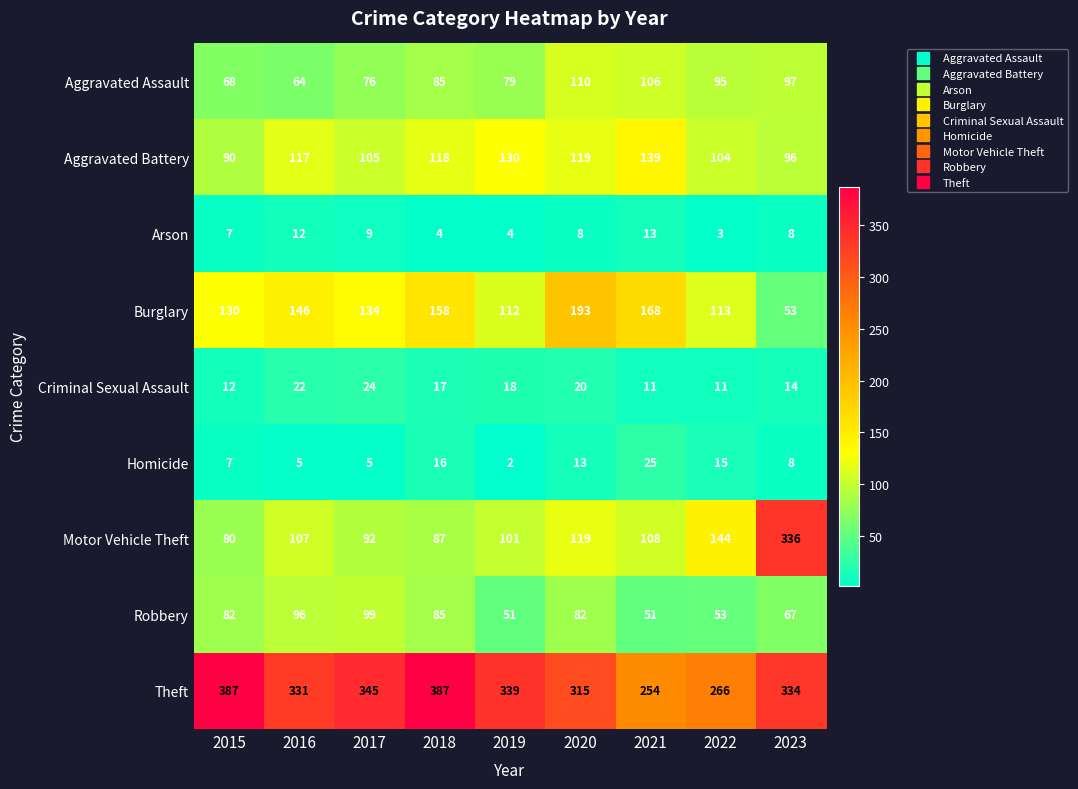

At how many categories does at least one series exceed 124?

9